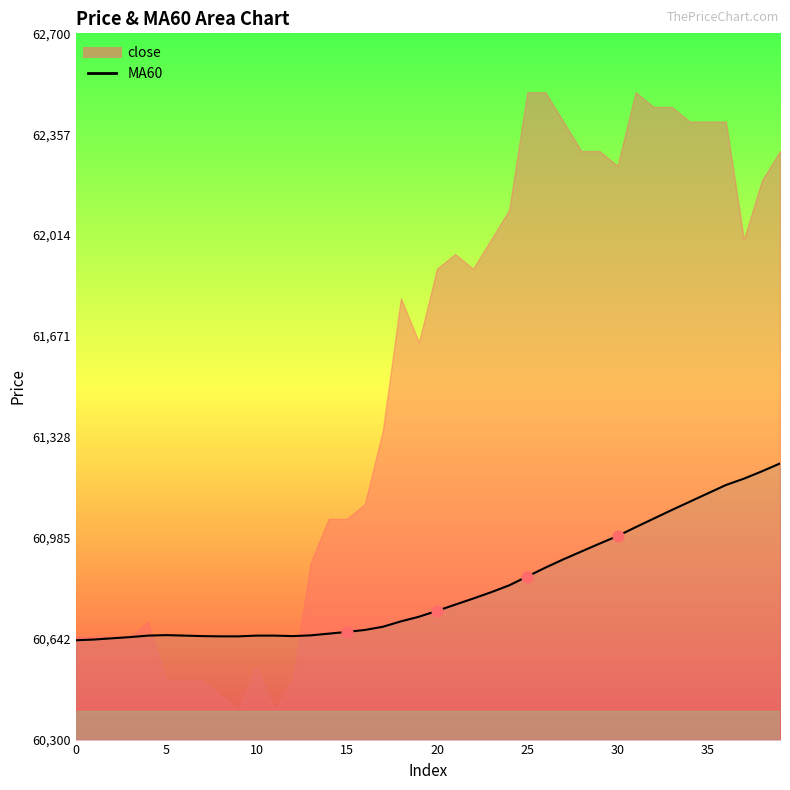

Which series has the widest spread of Y values?

close